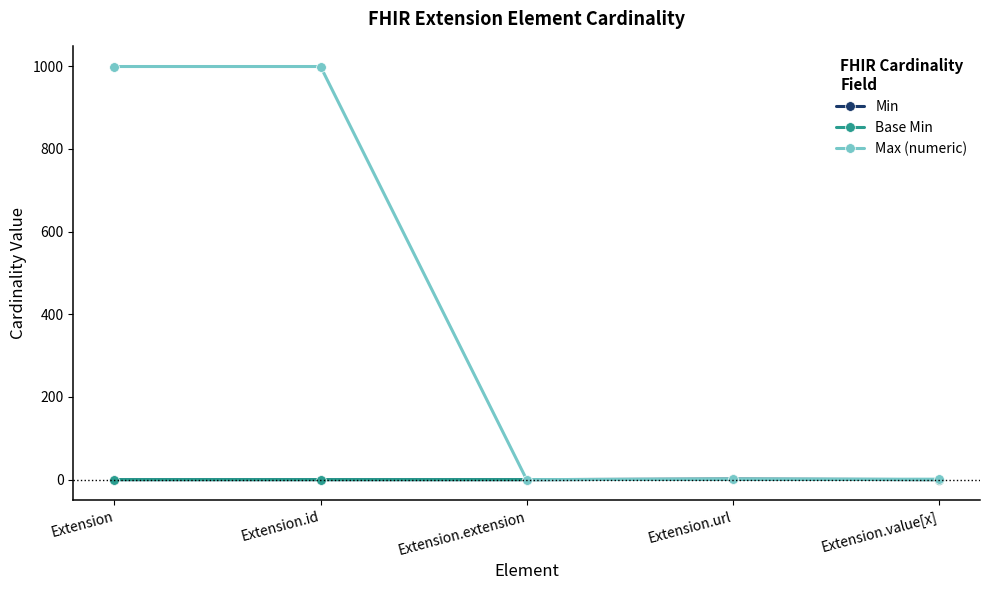

True or false: Base Min has more than 2 points higher than both neighbors.

False